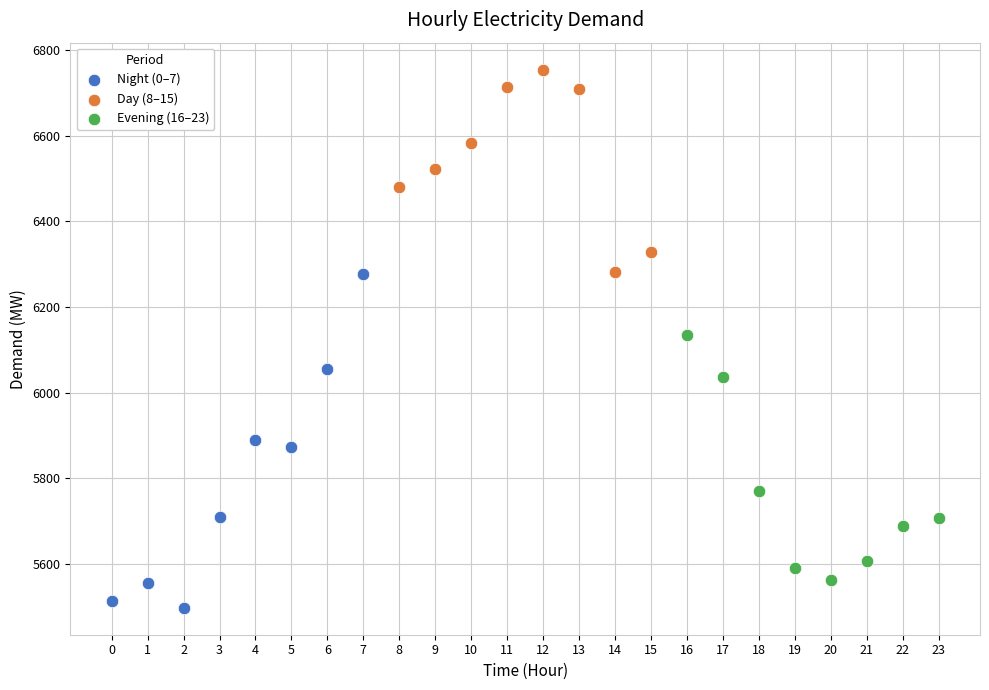

Which series has the largest Y range (max minus min)?

Night (0–7)